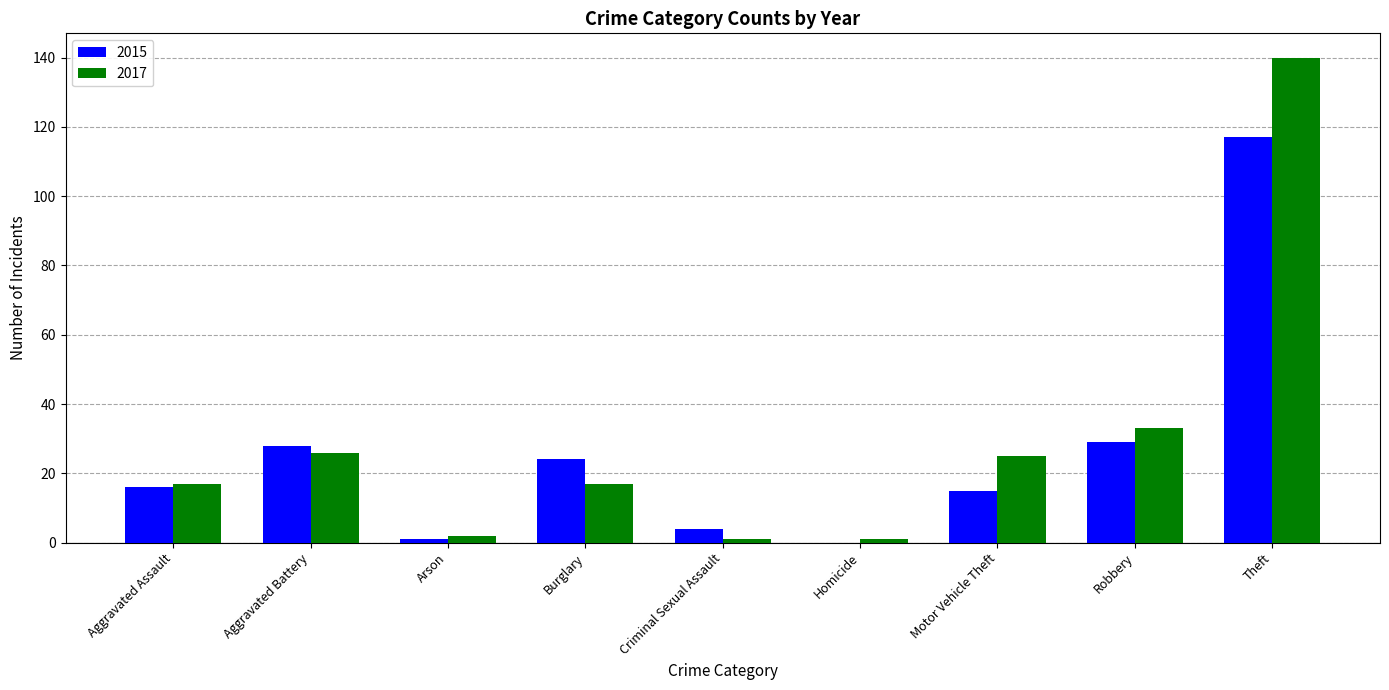

What is the maximum value for 2017?

140